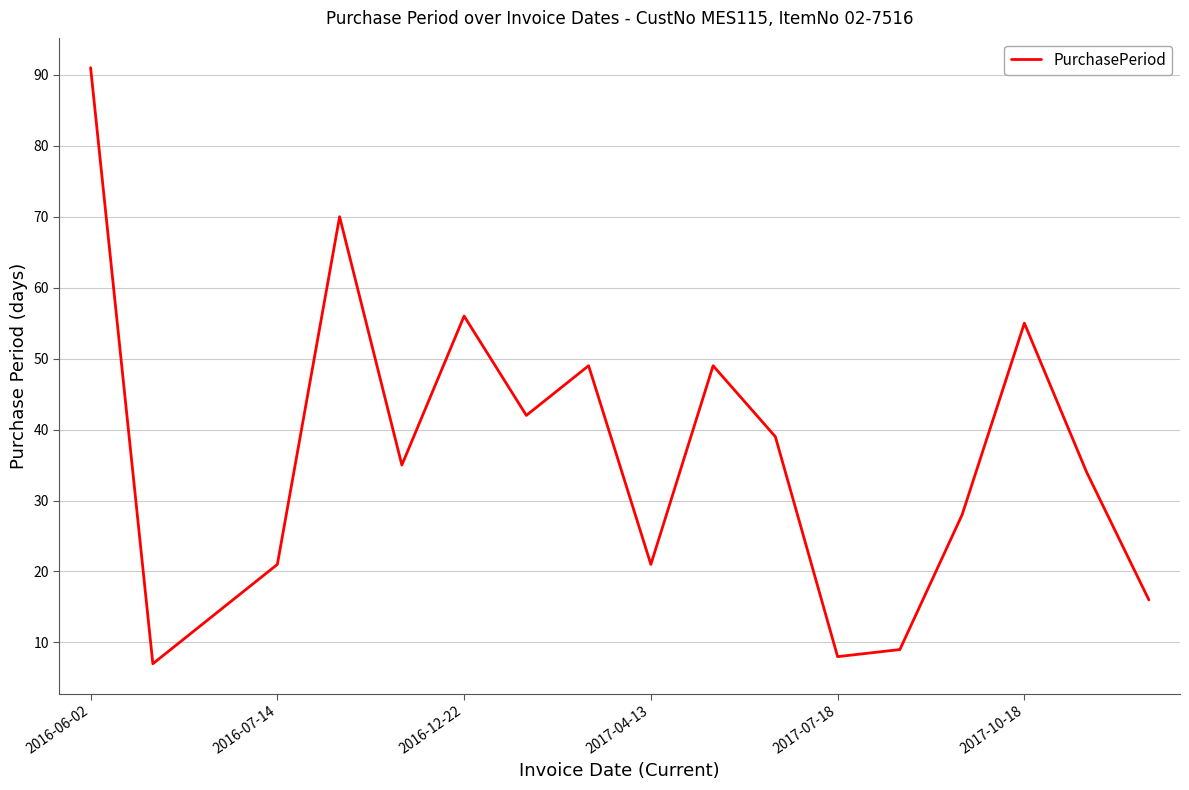

What is the maximum value shown in the chart?

91